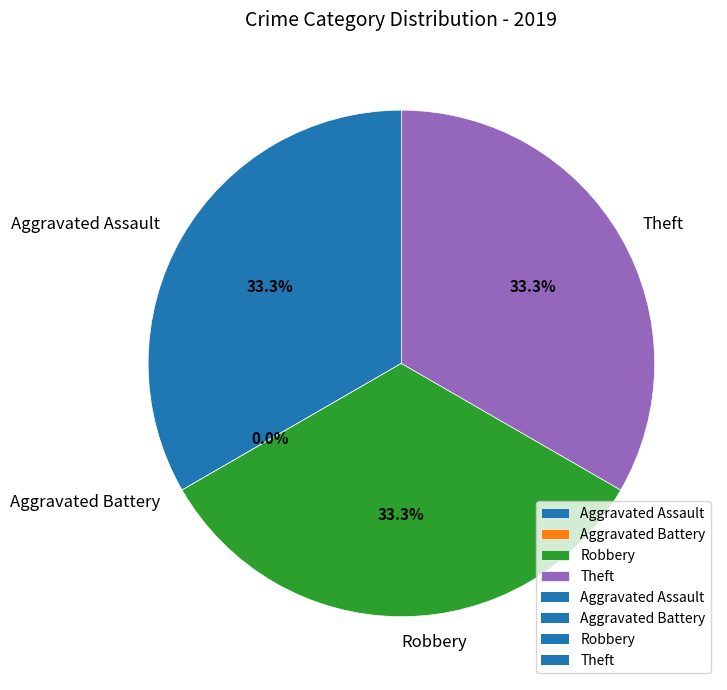

Which category has the biggest portion of the pie?

Aggravated Assault